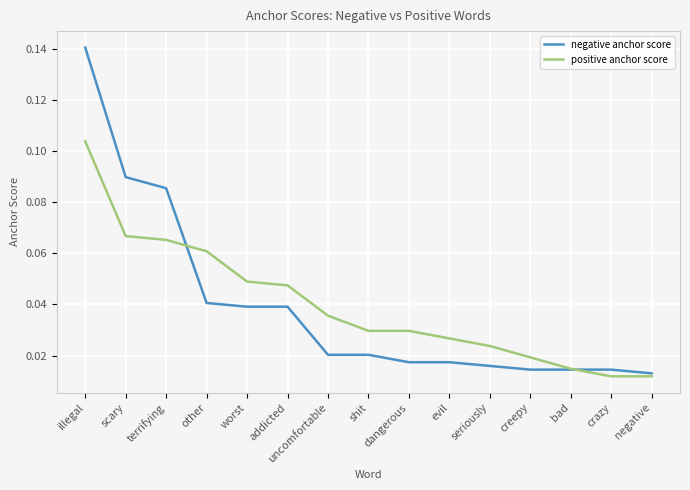

What position from the right is addicted?

10